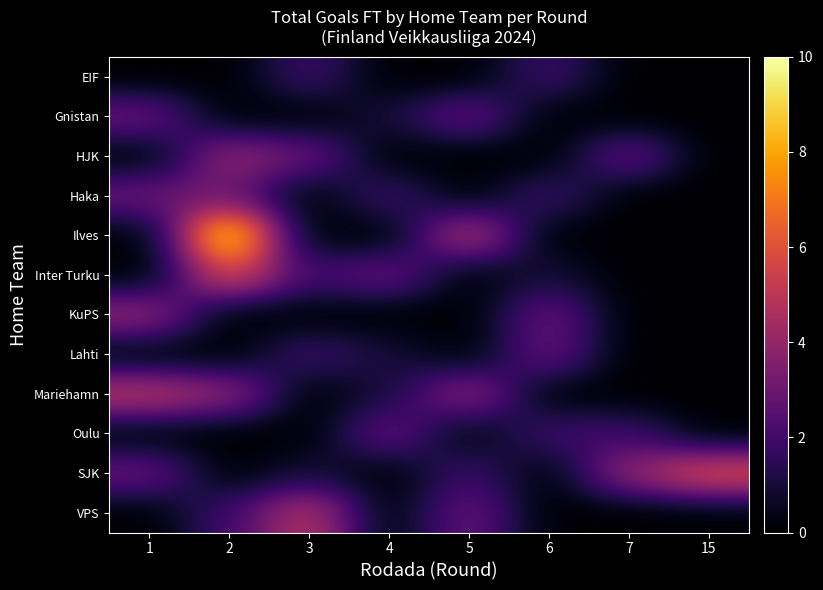

How many data points does each series have?

8